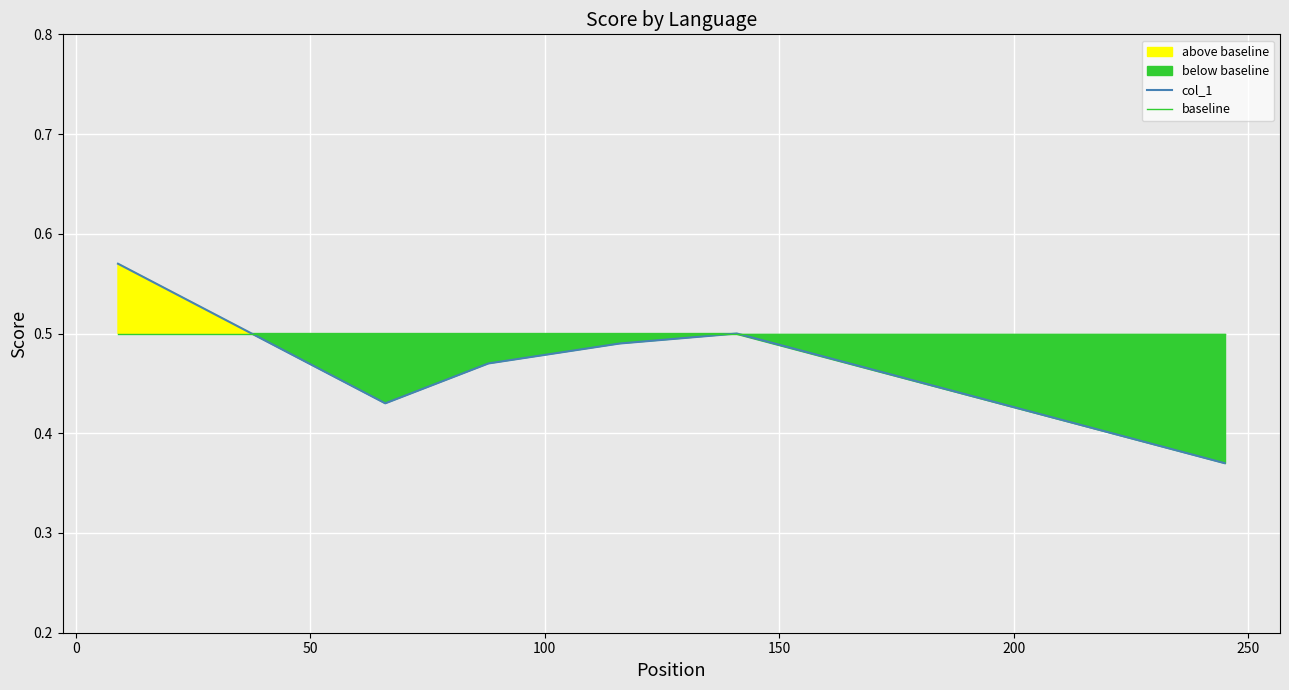

What is the average value of the col_1 series?

0.5